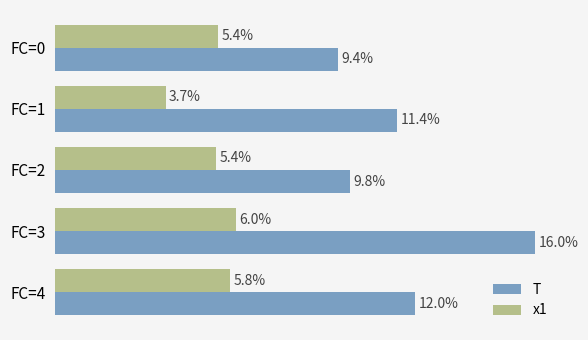

List the labels in order of T value, smallest first.

FC=0, FC=2, FC=1, FC=4, FC=3